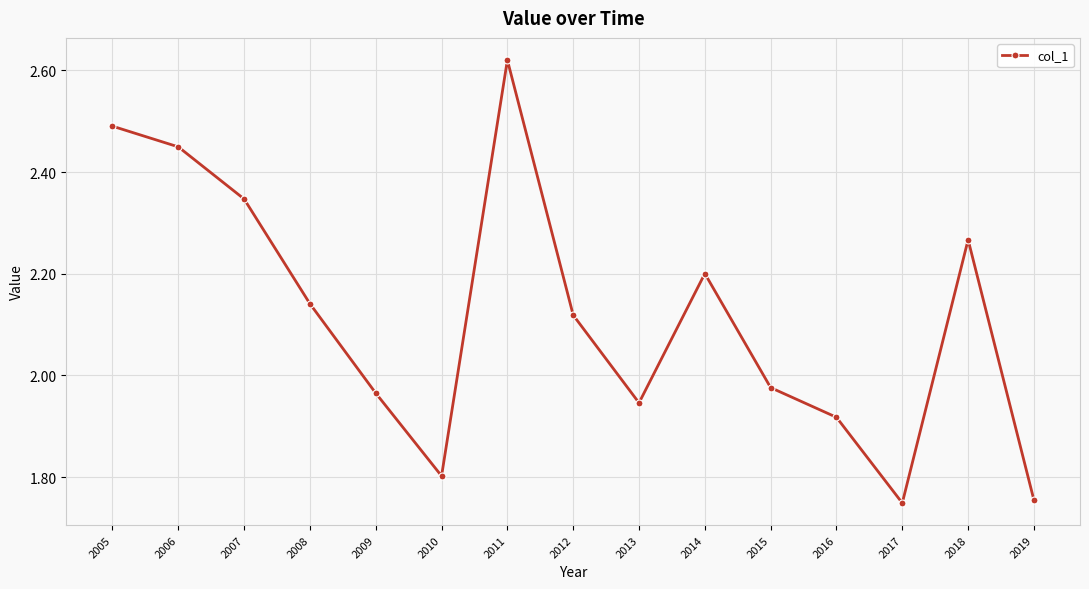

What is the approximate value at 2014?

2.2